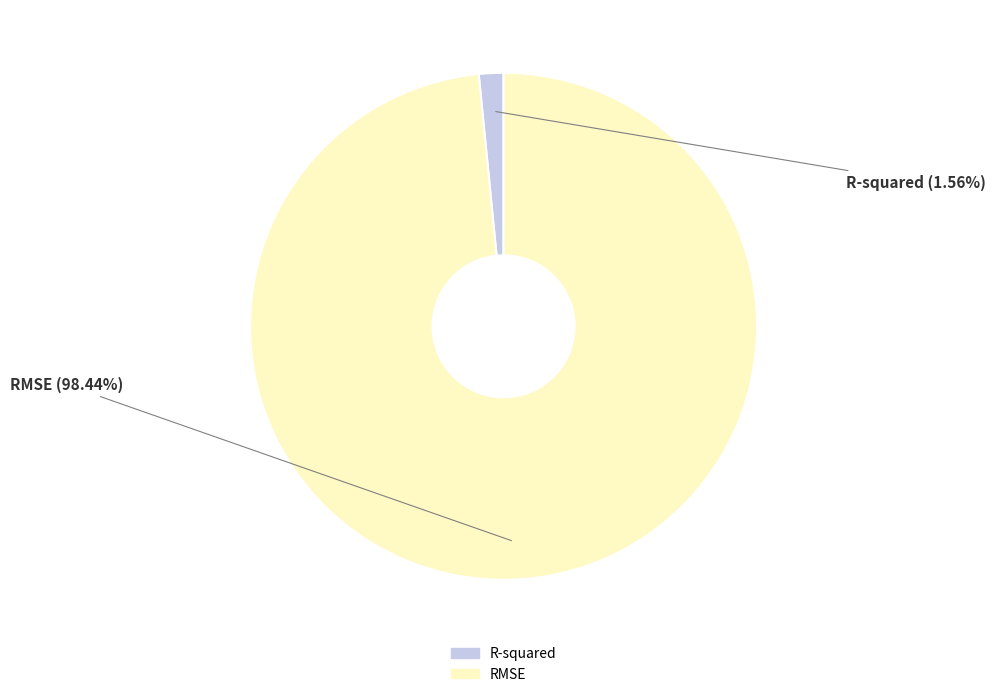

Does R-squared account for over 50% of the chart?

No